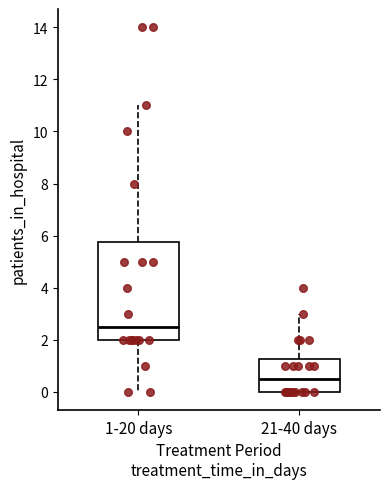

Reading left to right, read every box against the y-axis: the position of its median line, the range the box covers, and the ends of its whiskers. The values are not printed on the chart, so give them approximately, as read against the axis.

1-20 days: median 2.6, box 2.0 to 5.8, whiskers 0.0 to 11.0
21-40 days: median 0.6, box 0.0 to 1.2, whiskers 0.0 to 3.0